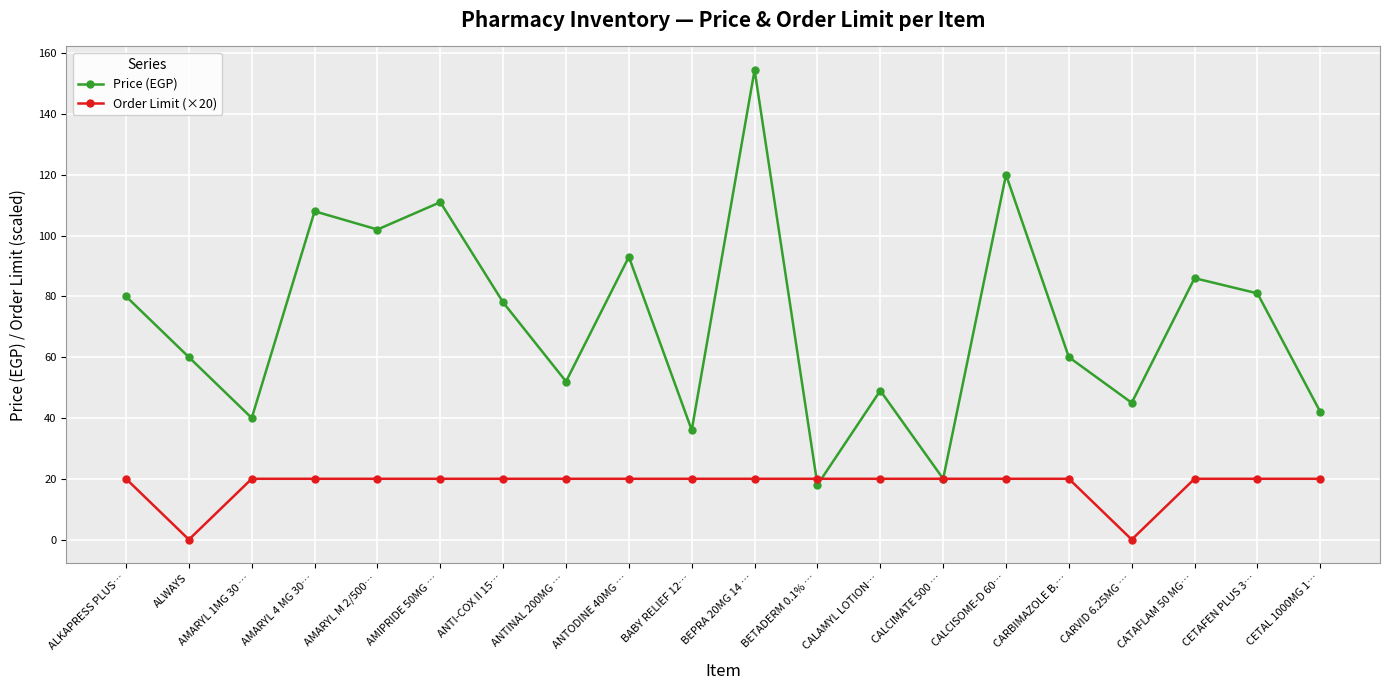

What position from the left is CALAMYL LOTION…?

13